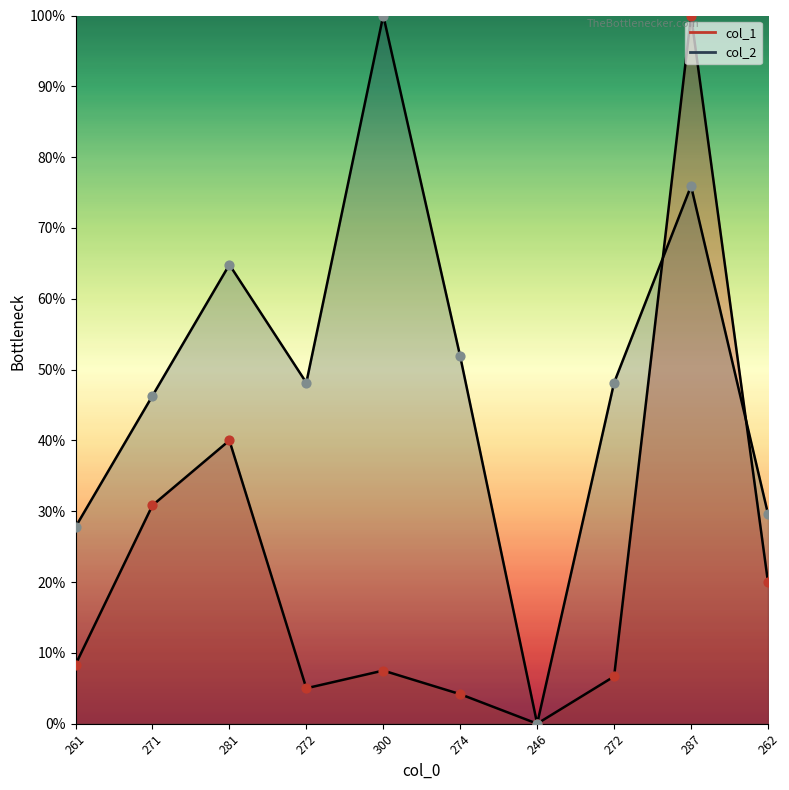

Which series has the widest spread of Y values?

col_1